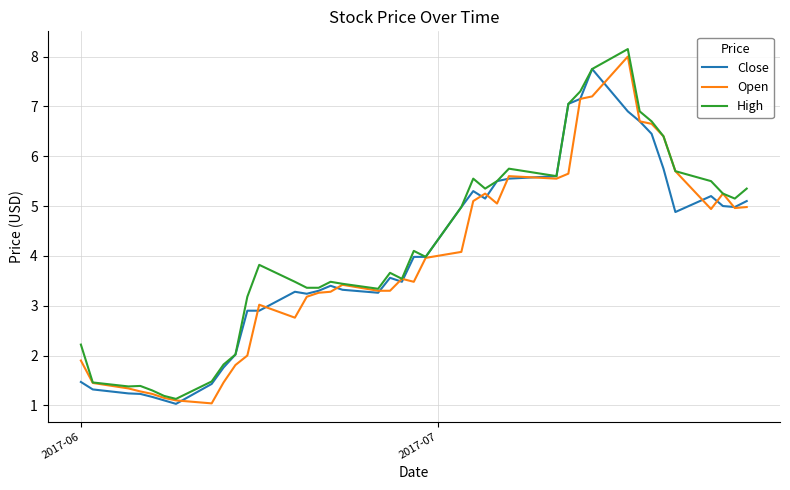

List the series in order of their peak value, highest first.

High, Open, Close